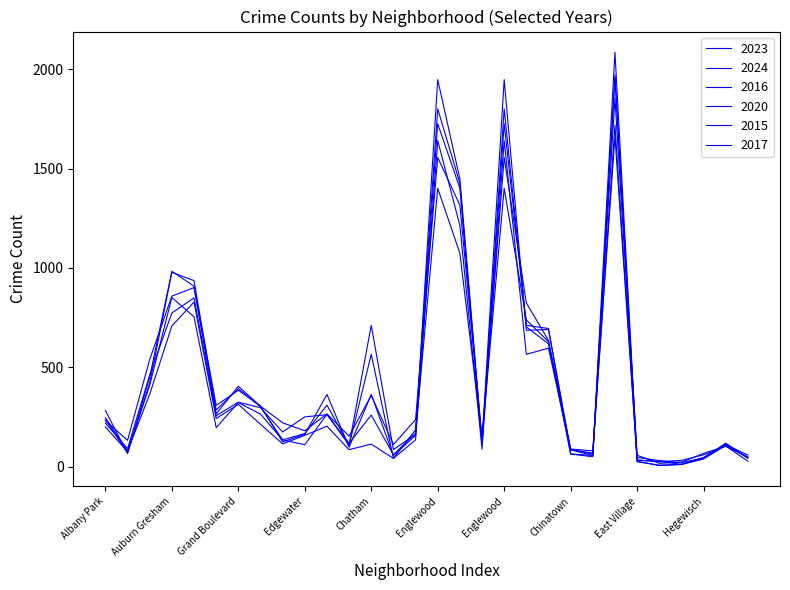

How many lines are shown in the chart?

6